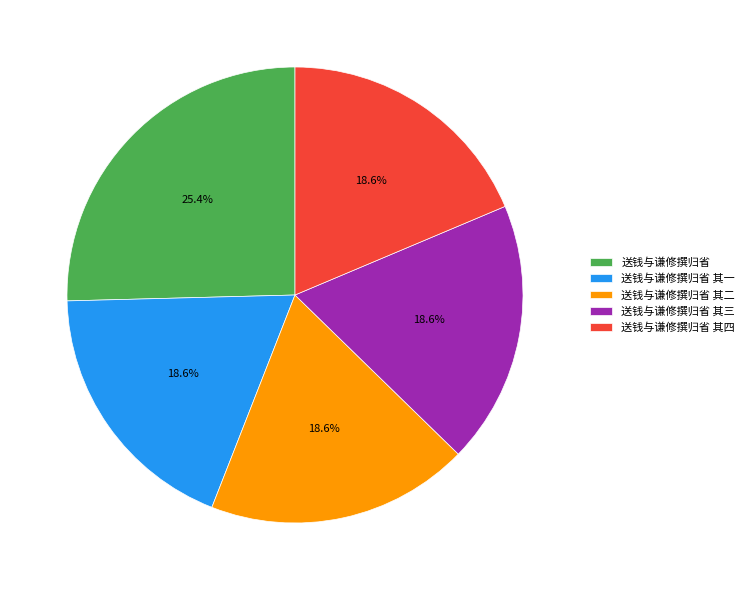

How many segments does this pie chart have?

5